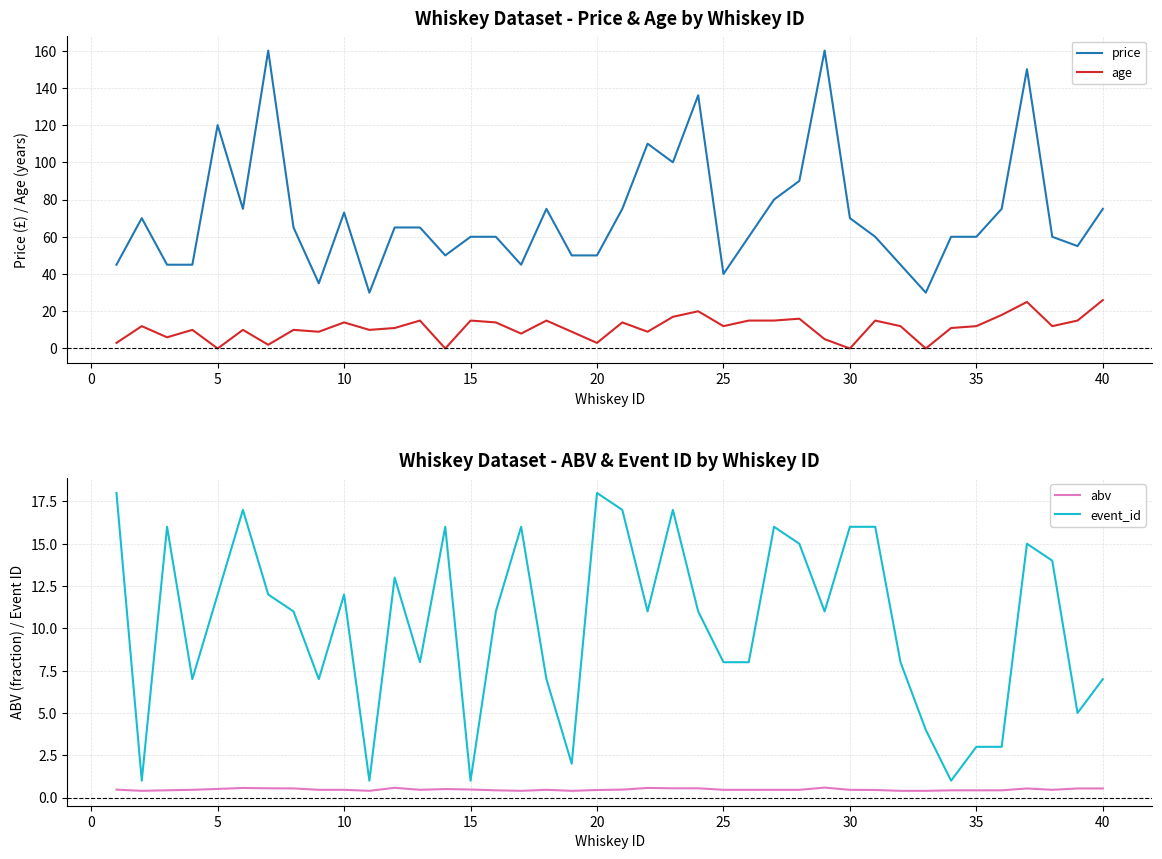

Which series has the widest spread of values?

price